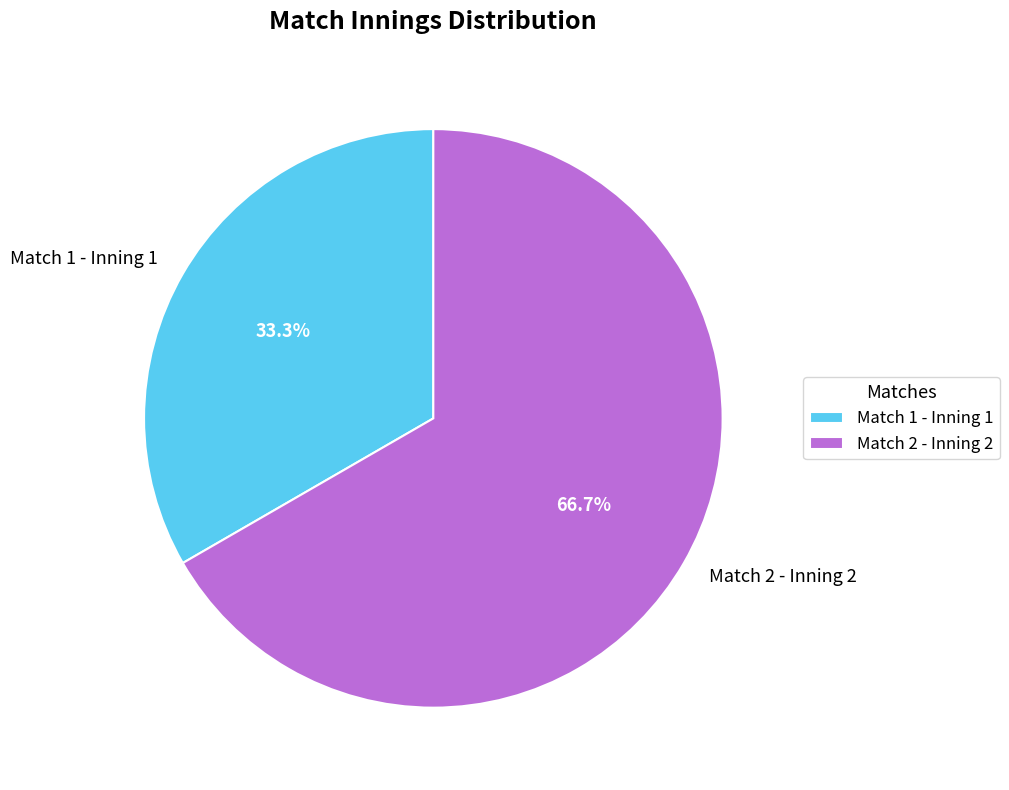

To the nearest percent, what is the average slice percentage?

50%